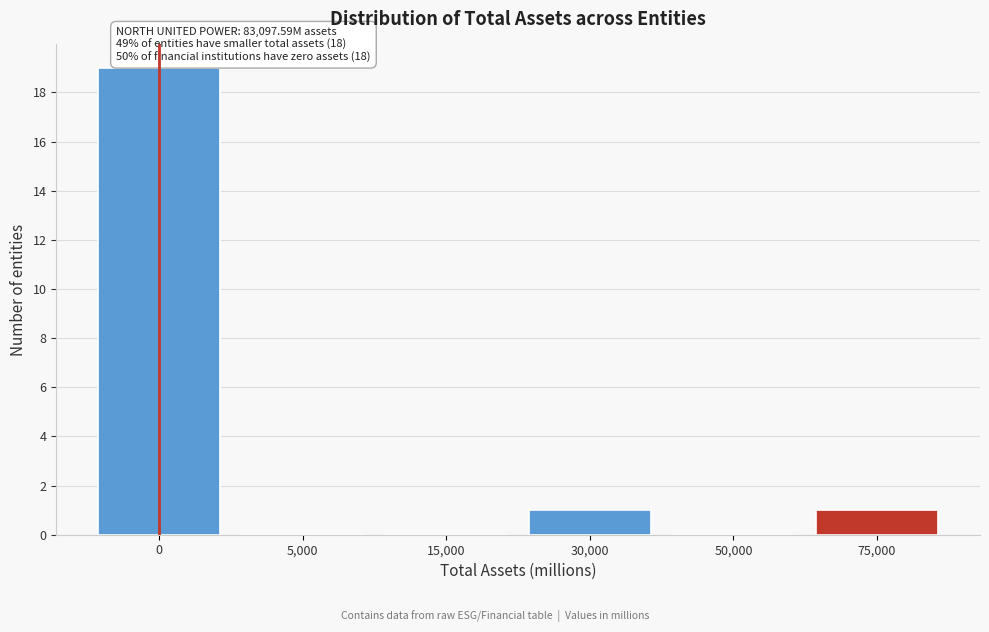

Reading right to left, extract all data points from this chart.

75,000=1	50,000=0	30,000=1	15,000=0	5,000=0	0=19